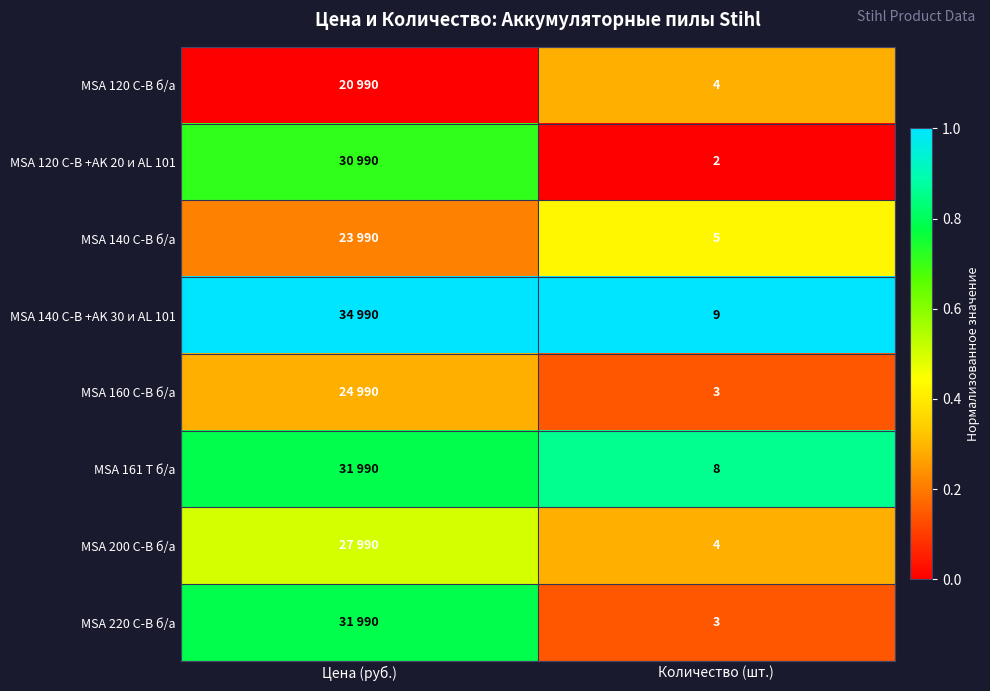

Is the value of MSA 120 C-B +AK 20 и AL 101 at Количество (шт.) greater than the value of MSA 161 T б/а at Количество (шт.)?

No